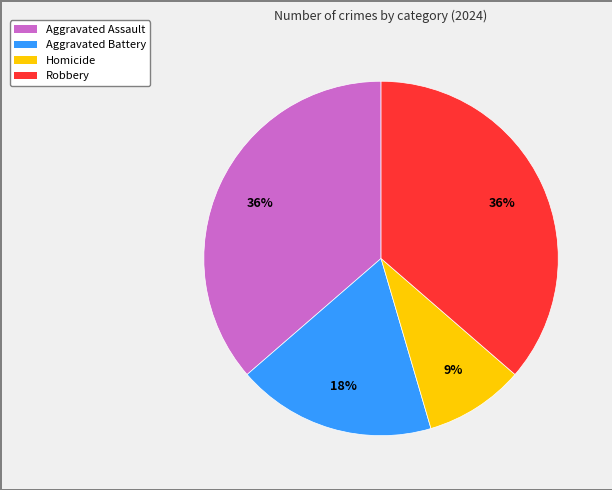

Is there any slice that represents more than half of the pie?

No